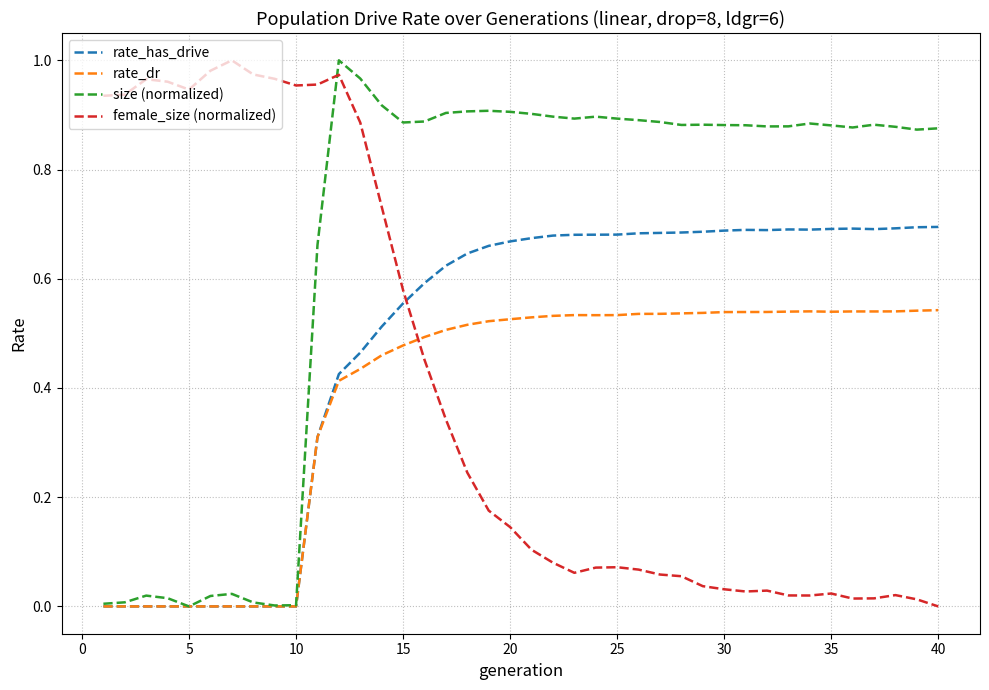

Which series has the largest total across all categories?

size (normalized)